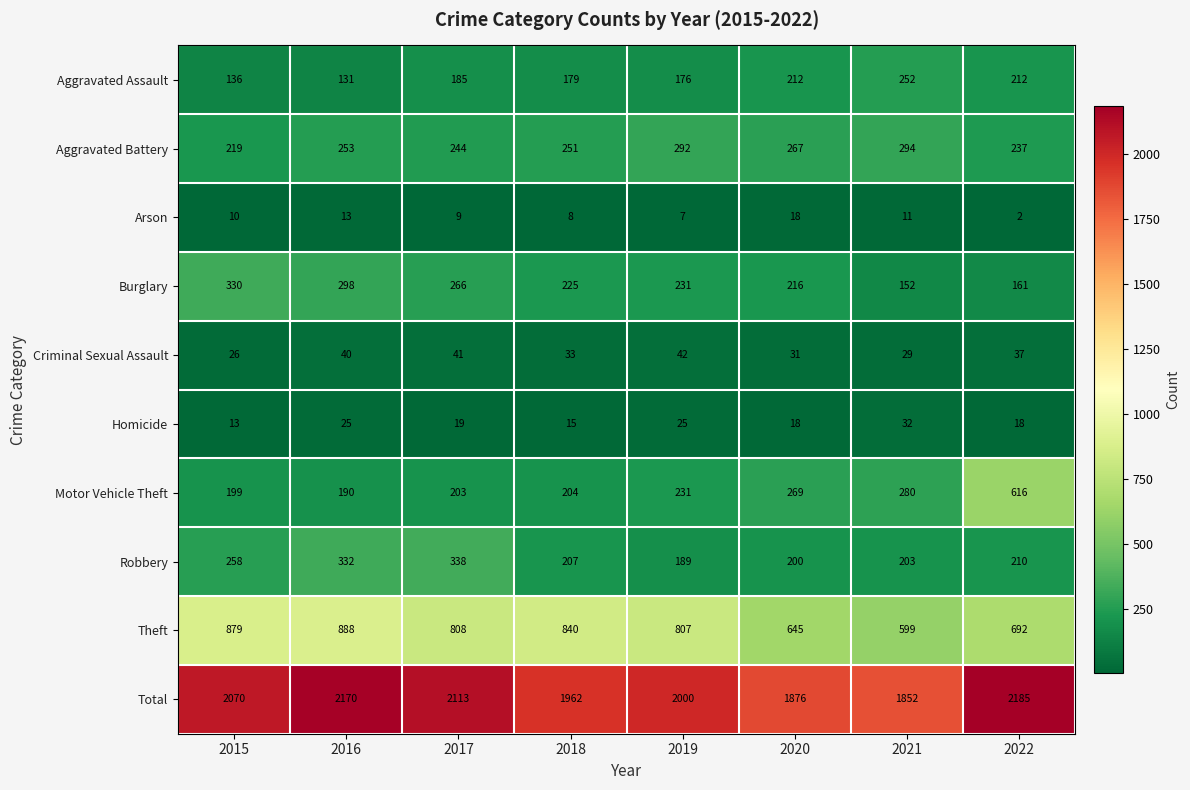

Is it true that Robbery equals 94 at 2021?

False